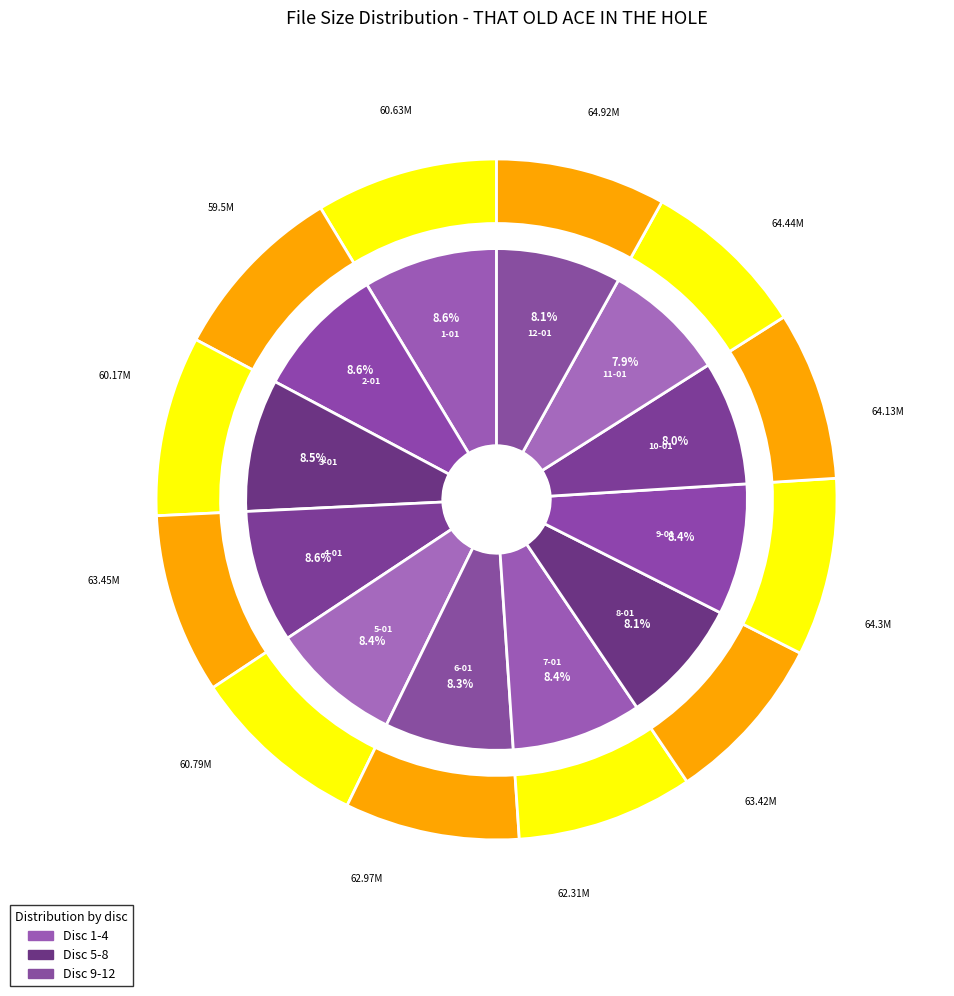

What is the smallest slice in the pie chart?

11-01